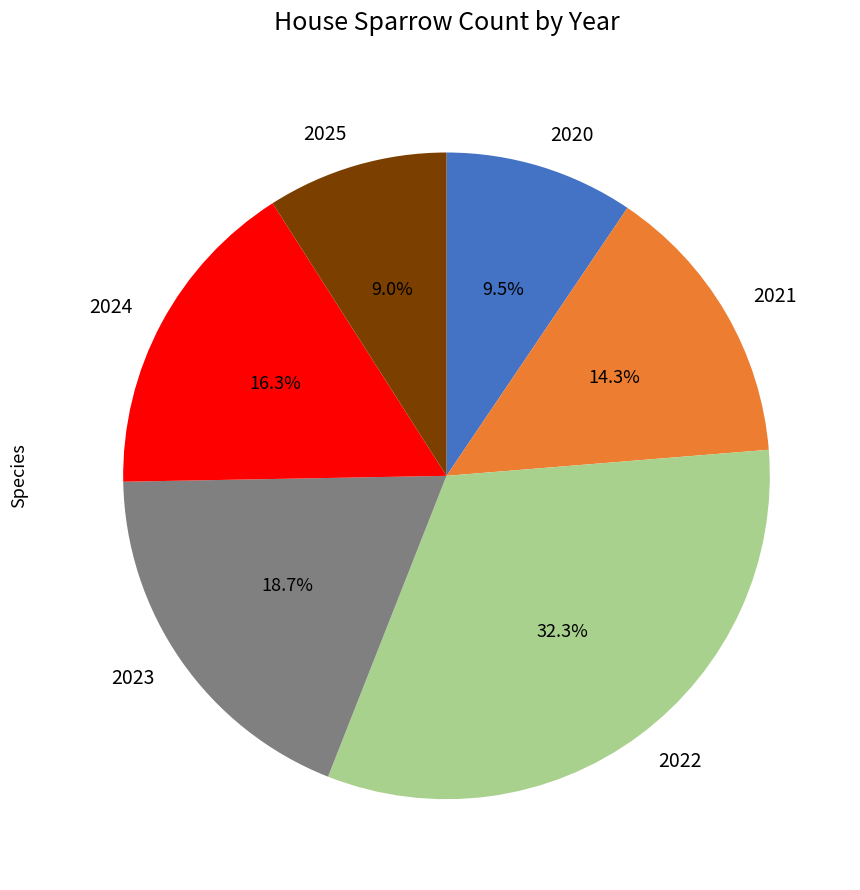

Which category has the biggest portion of the pie?

2022